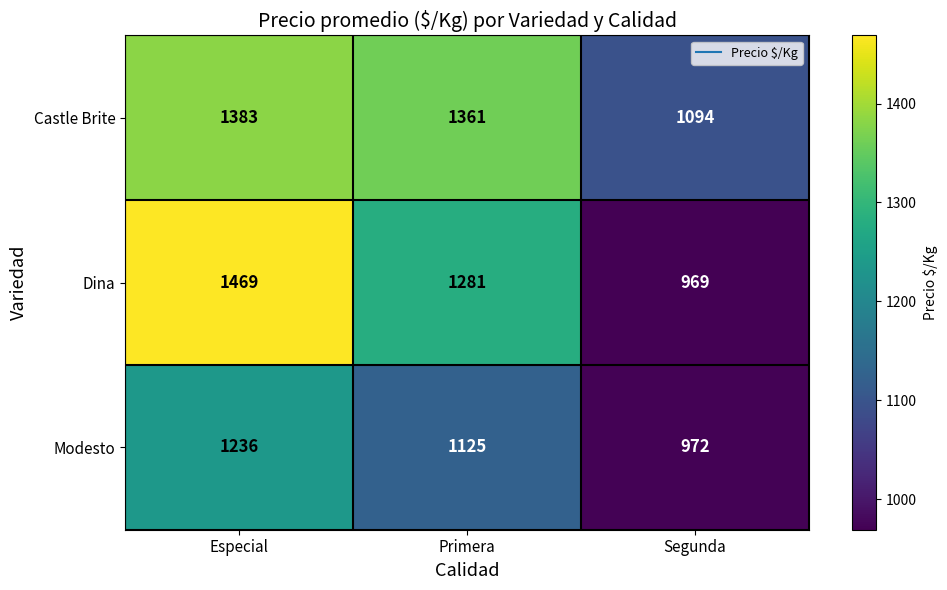

Reading left to right, transcribe all the data shown in this chart.

Castle Brite: Especial=1383	Primera=1361	Segunda=1094
Dina: Especial=1469	Primera=1281	Segunda=969
Modesto: Especial=1236	Primera=1125	Segunda=972